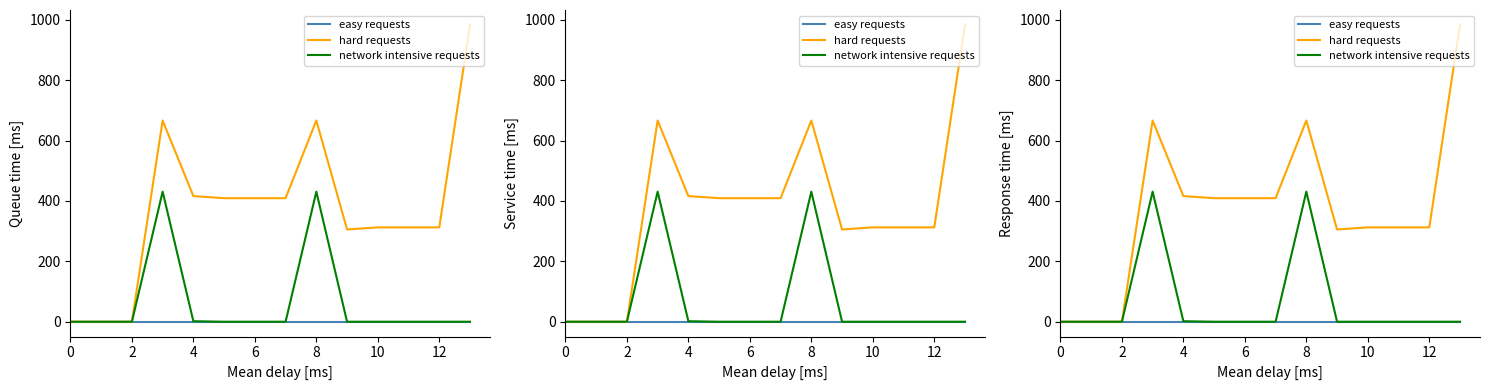

True or false: hard requests has more than 2 interior local peaks.

False